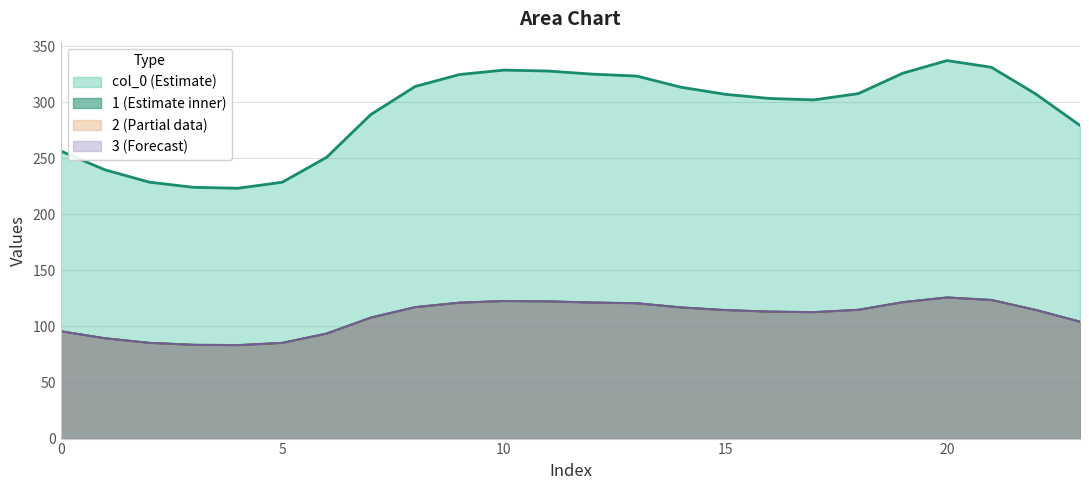

Where is the first local maximum for 3?

10